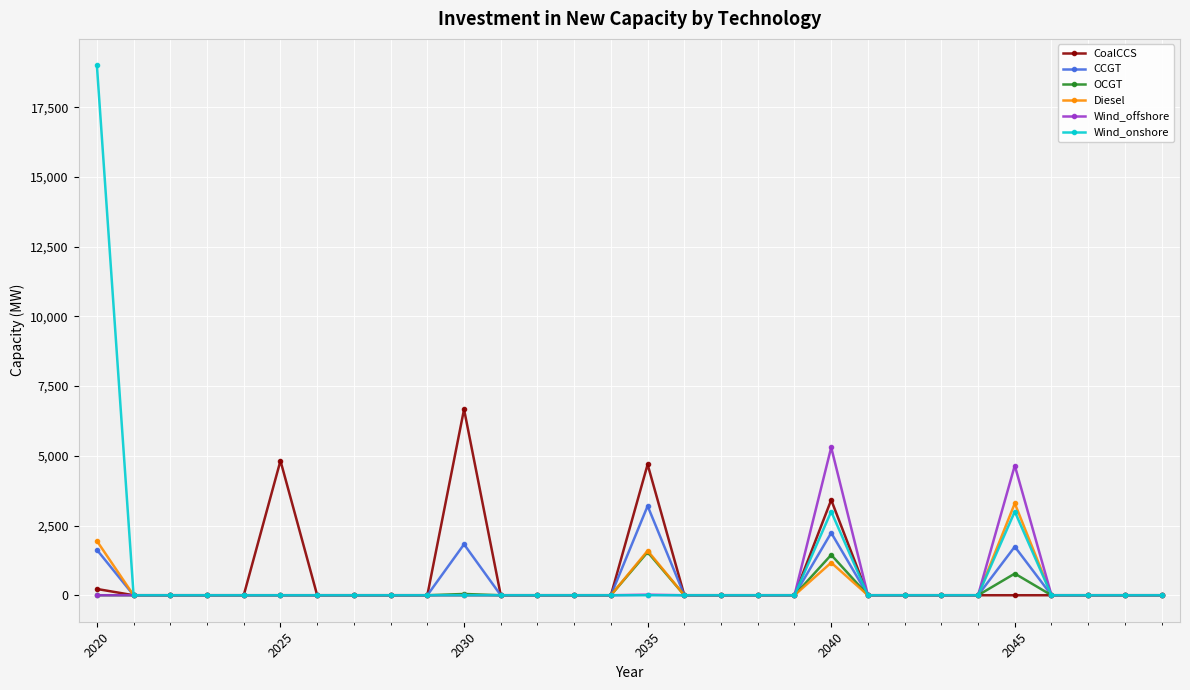

Which series has the largest range (max minus min)?

Wind_onshore